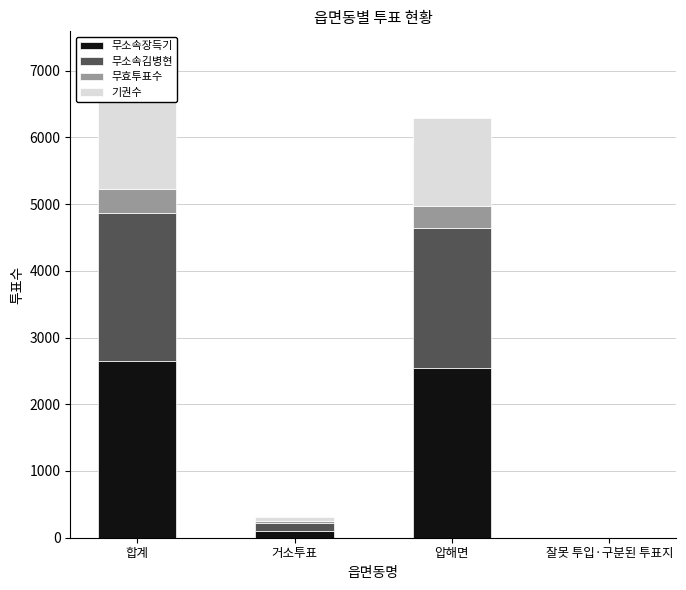

True or false: 무소속장득기 has a value of 2543 at 압해면.

True